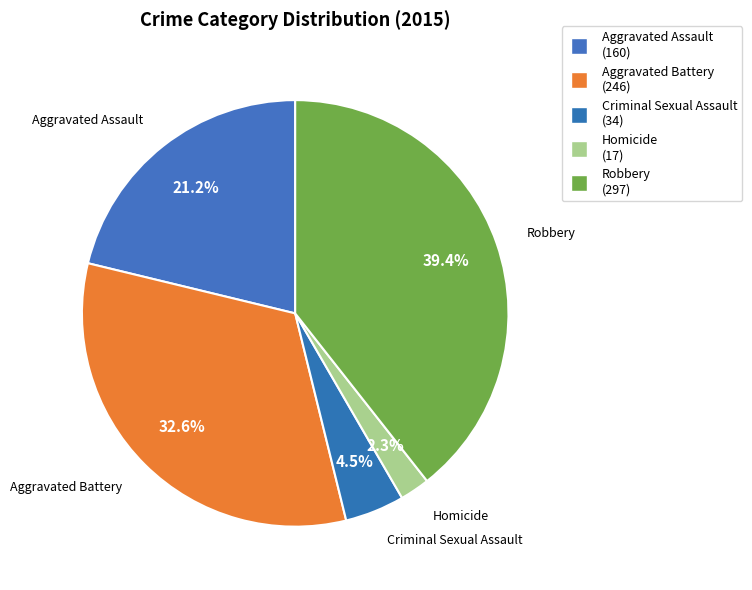

What percentage is NOT represented by Aggravated Battery?

67.4%